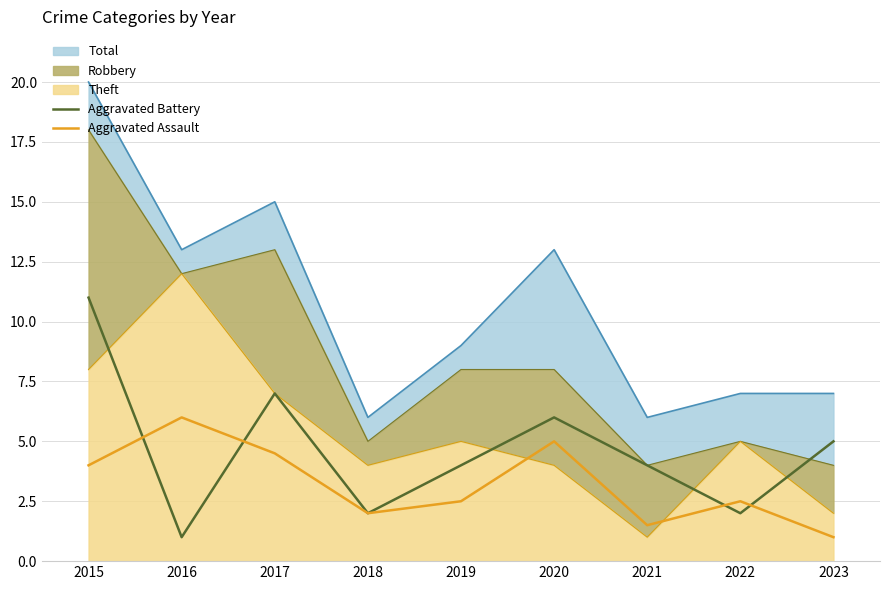

Between 2017 and 2015, which is larger?

2015